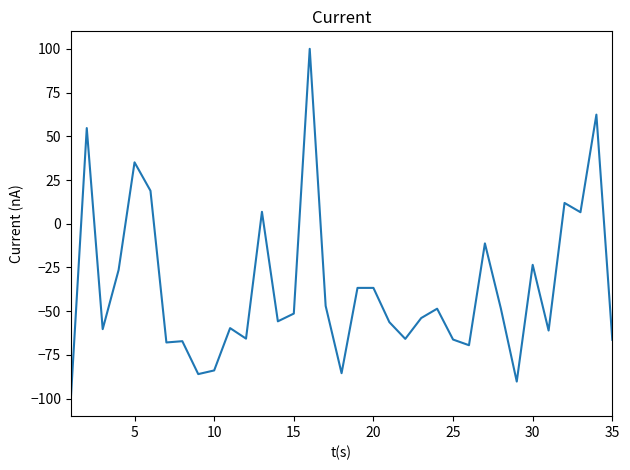

What is the greatest value displayed?

100.0